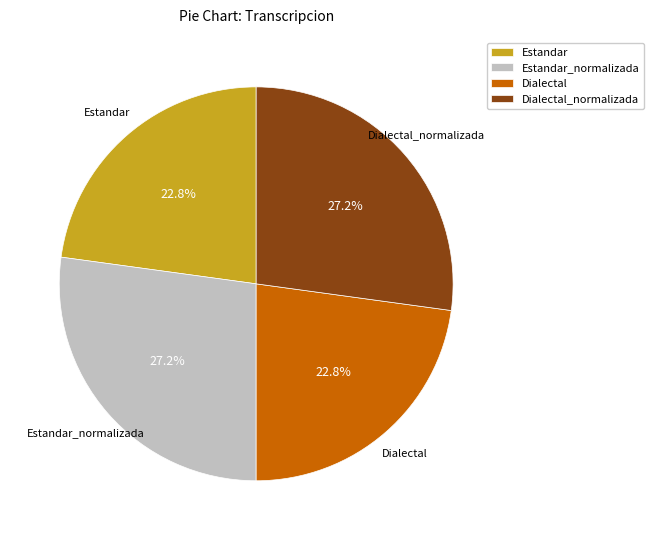

How much of the chart is everything except Dialectal_normalizada?

72.8%